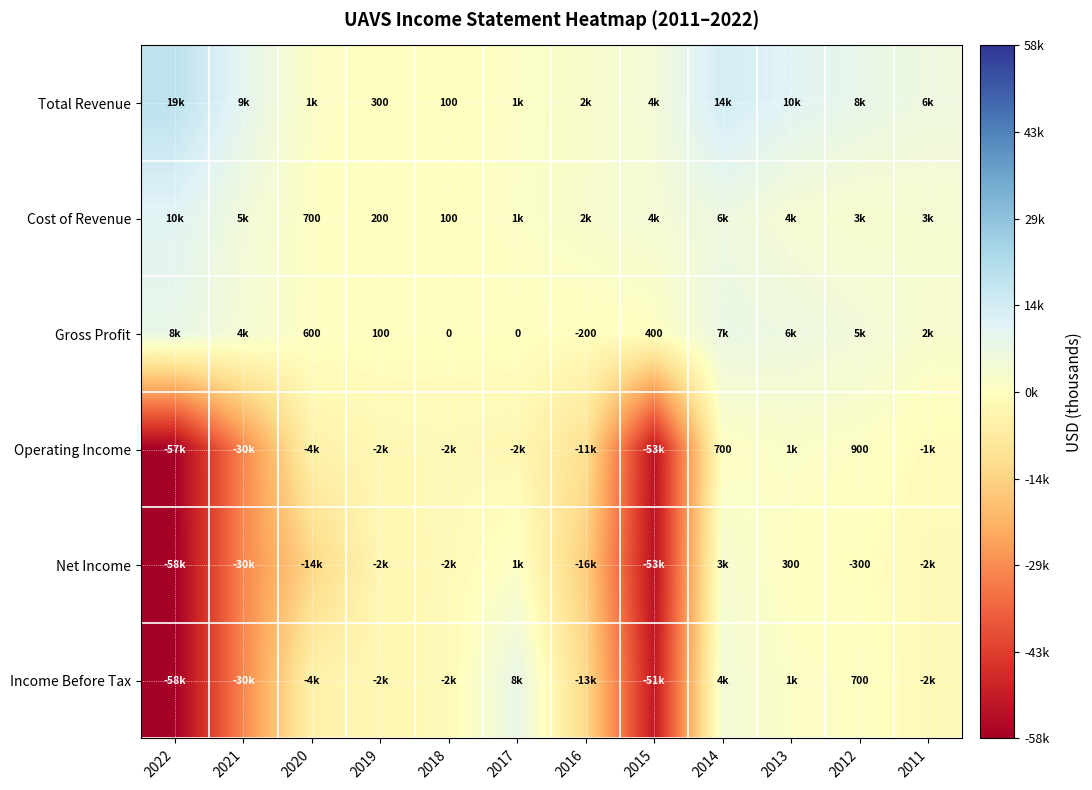

The value of Gross Profit at 2019 is 57. True or false?

False